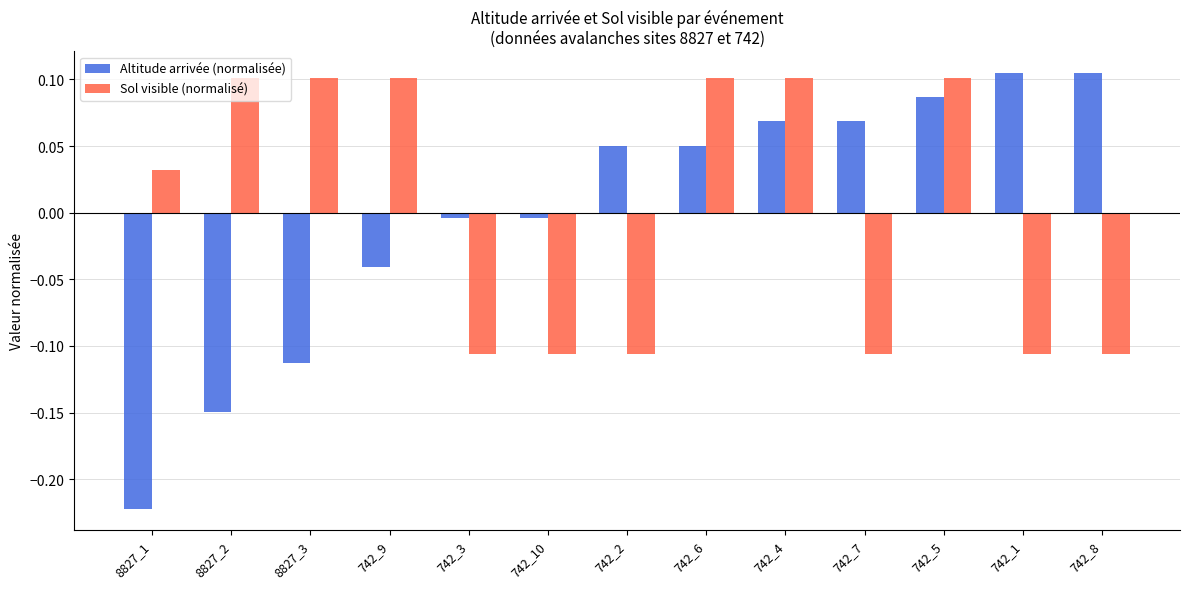

At which label is Sol visible (normalisé) closest to 0?

8827_1